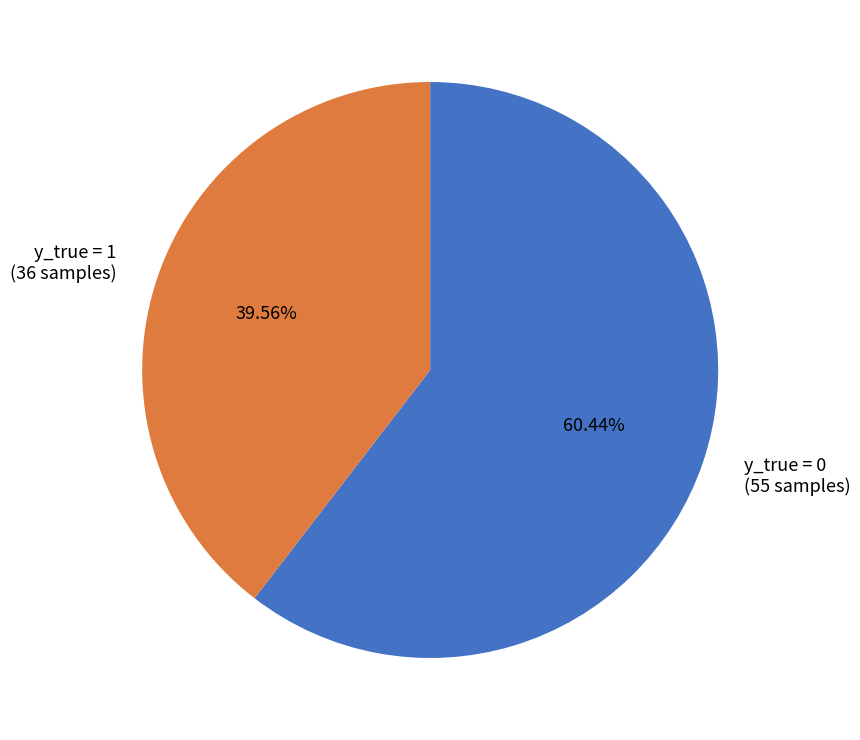

Is y_true = 1 the majority of the pie?

No